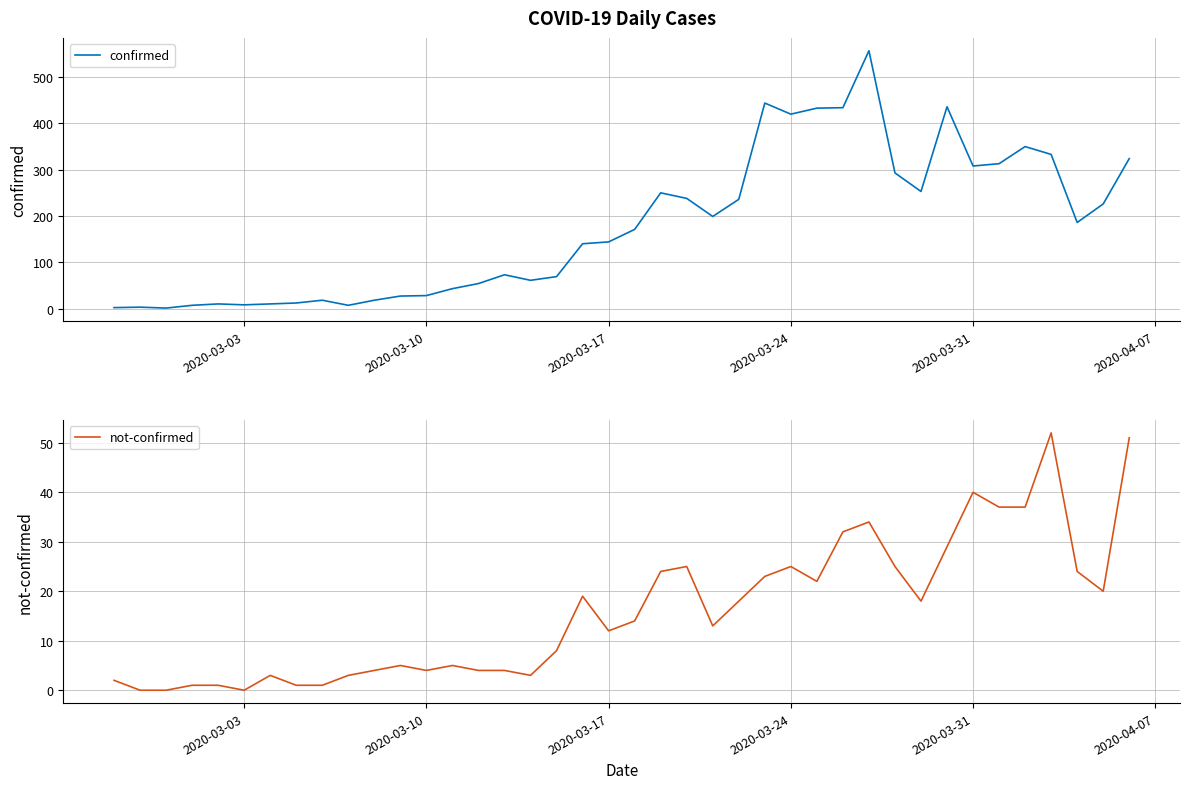

Reading left to right, what are all the values shown in this chart?

confirmed: 2	3	1	7	10	8	10	12	18	7	18	27	28	43	54	73	61	69	140	144	171	250	238	199	236	444	420	433	434	557	293	253	436	308	313	350	333	186	226	324
not-confirmed: 2	0	0	1	1	0	3	1	1	3	4	5	4	5	4	4	3	8	19	12	14	24	25	13	18	23	25	22	32	34	25	18	29	40	37	37	52	24	20	51